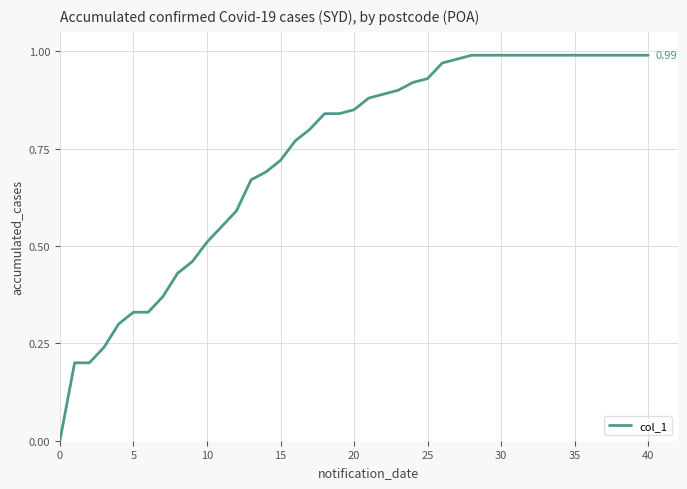

What is the average value?

0.7